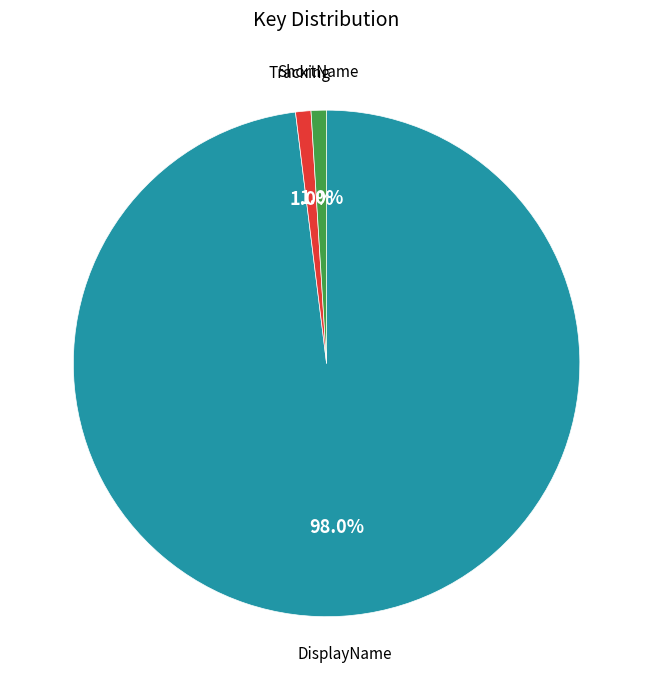

Is there any slice that represents more than half of the pie?

Yes